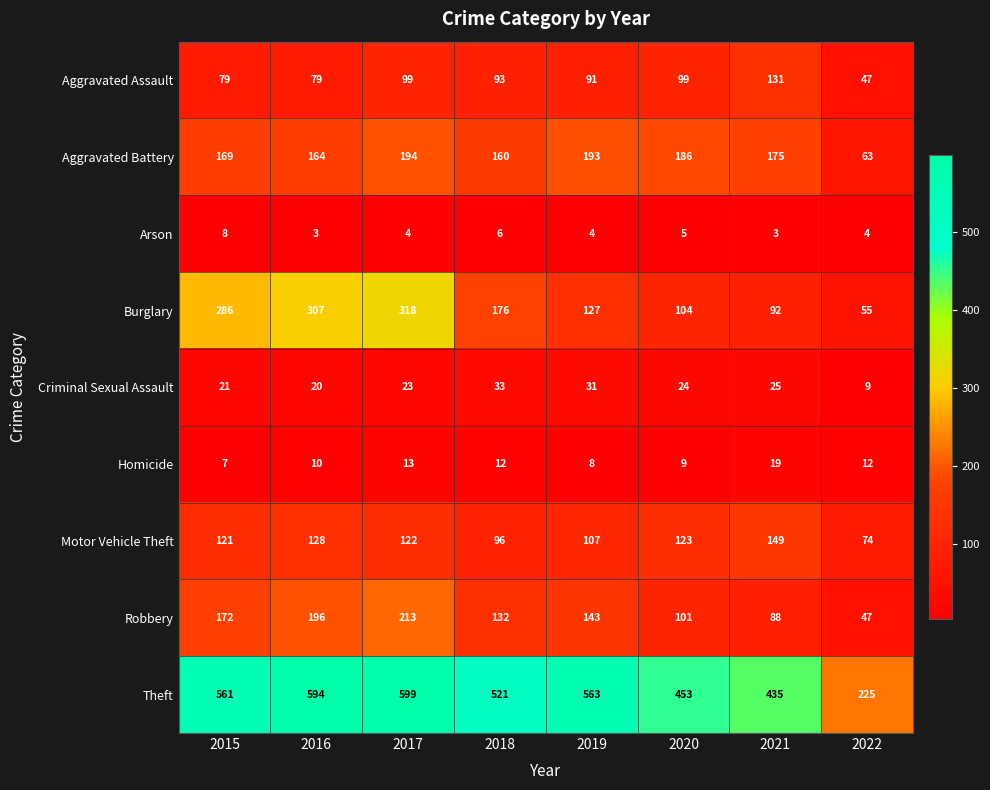

What is the average value of the Aggravated Assault series?

90